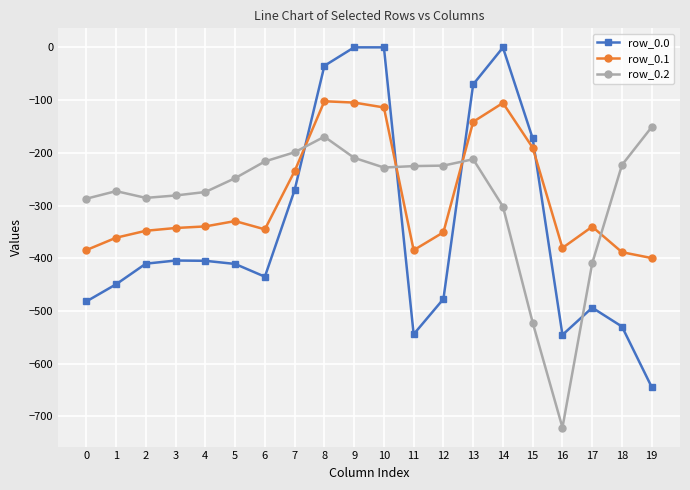

True or false: row_0.1 has more than 1 interior local peaks.

True